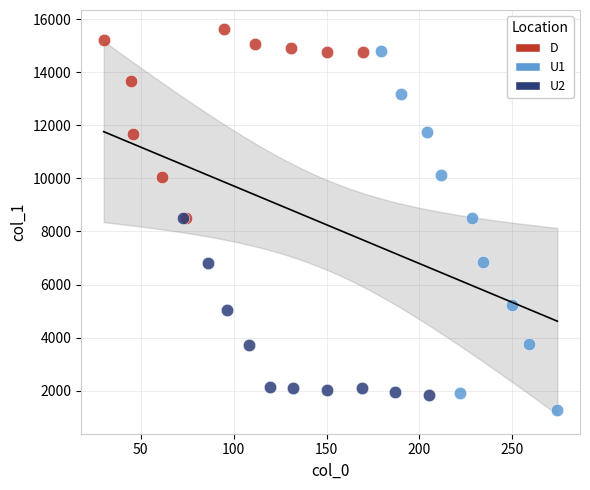

Which series has the widest spread of Y values?

U1